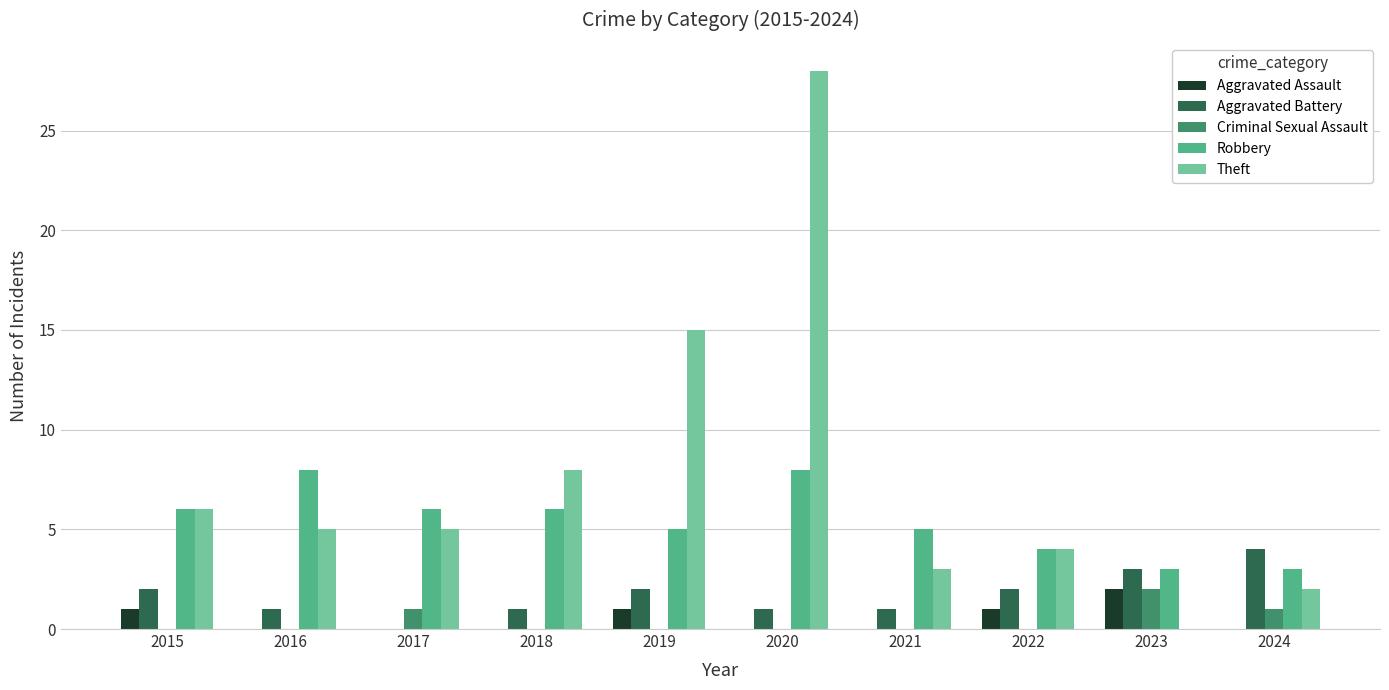

Reading left to right, extract all data points from this chart.

Aggravated Assault: 1	0	0	0	1	0	0	1	2	0
Aggravated Battery: 2	1	0	1	2	1	1	2	3	4
Criminal Sexual Assault: 0	0	1	0	0	0	0	0	2	1
Robbery: 6	8	6	6	5	8	5	4	3	3
Theft: 6	5	5	8	15	28	3	4	0	2